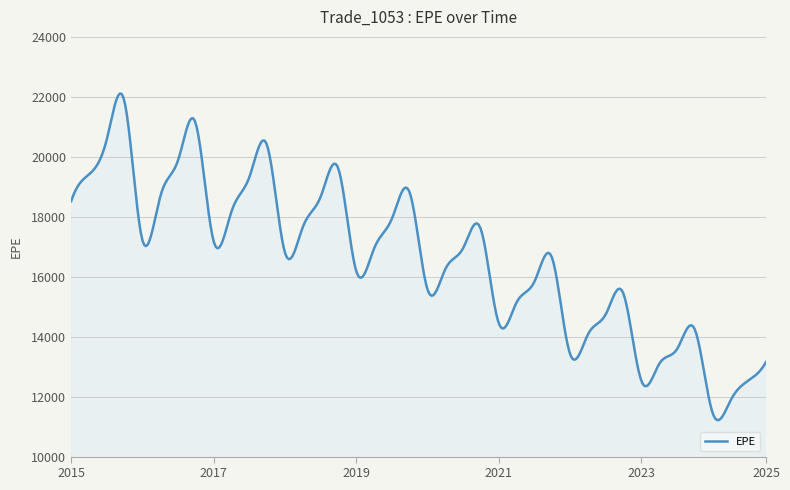

How many categories are shown in the chart?

400